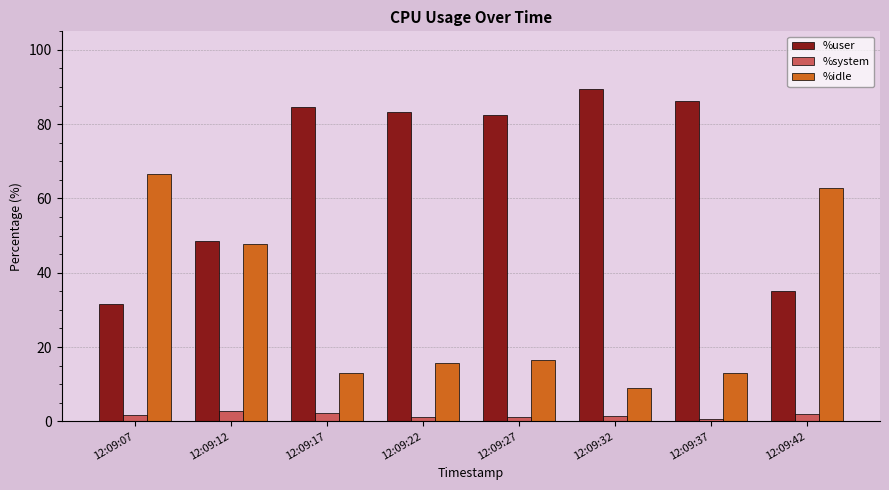

The value of %system at 12:09:07 is 1.7. True or false?

True